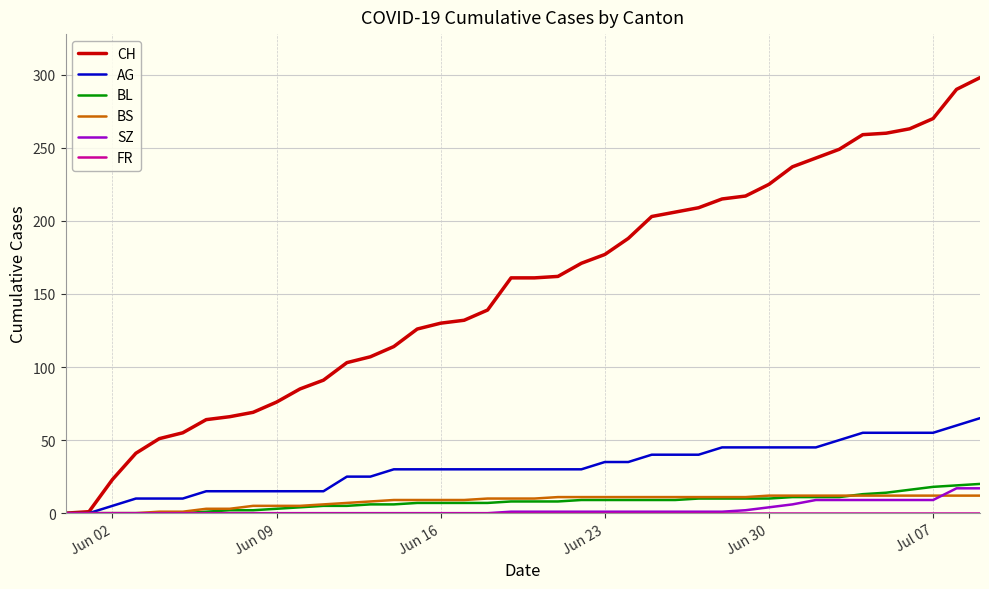

What is the maximum value for SZ?

17